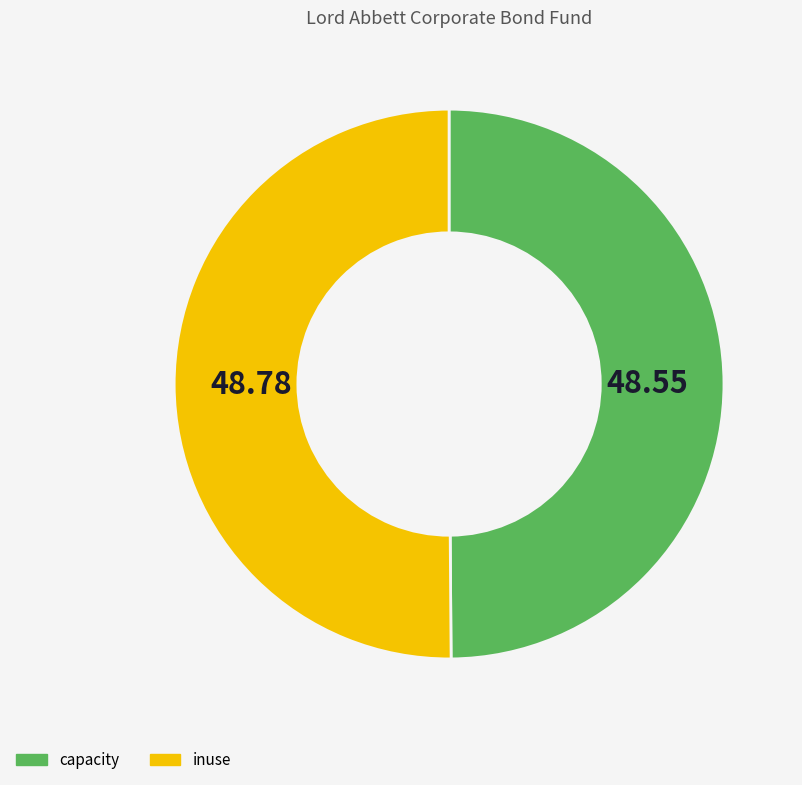

Approximately how many times larger is the value at capacity compared to inuse?

1.0